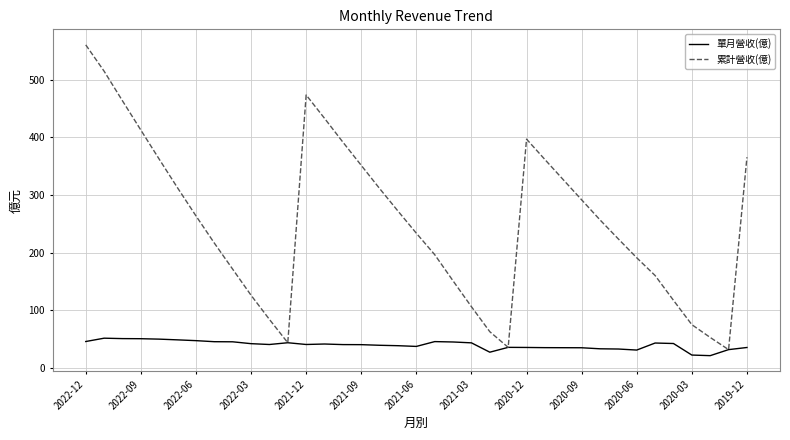

What is the lowest value of the 累計營收(億) series?

31.6